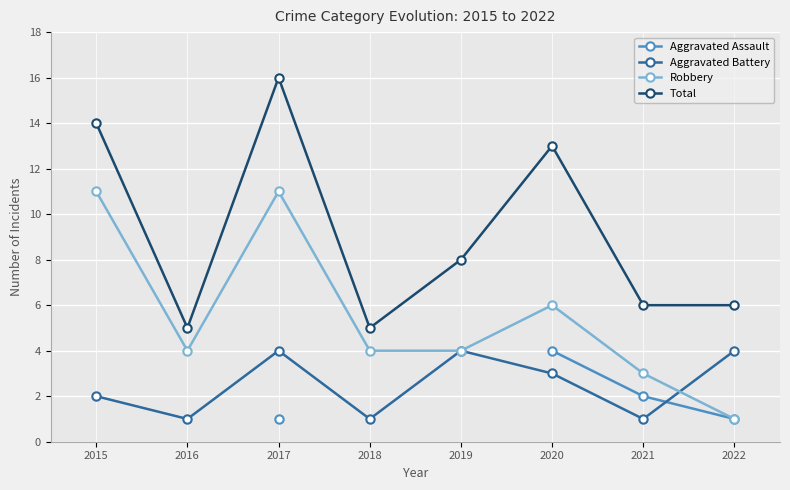

True or false: Aggravated Battery and Robbery cross at least once.

True